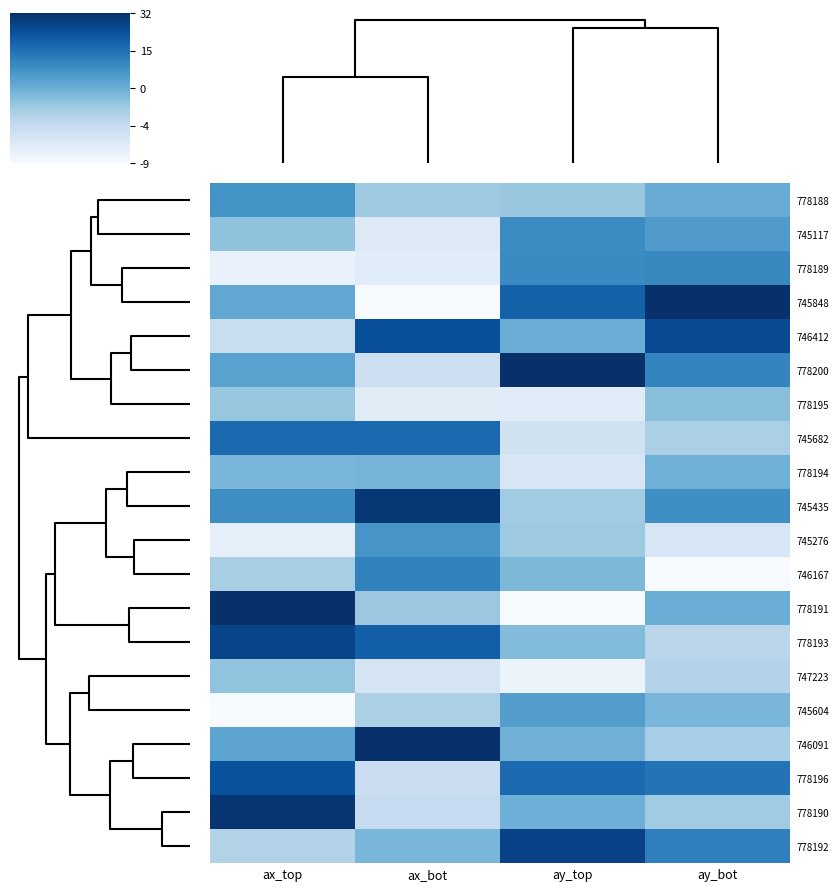

Reading right to left, list all the values displayed in this chart.

778188: ay_bot=0.5	ay_top=0.4	ax_bot=0.4	ax_top=0.6
745117: ay_bot=0.6	ay_top=0.6	ax_bot=0.1	ax_top=0.4
778189: ay_bot=0.7	ay_top=0.6	ax_bot=0.1	ax_top=0.1
745848: ay_bot=1.0	ay_top=0.8	ax_bot=0.0	ax_top=0.5
746412: ay_bot=0.9	ay_top=0.5	ax_bot=0.9	ax_top=0.2
778200: ay_bot=0.7	ay_top=1.0	ax_bot=0.2	ax_top=0.6
778195: ay_bot=0.4	ay_top=0.1	ax_bot=0.1	ax_top=0.4
745682: ay_bot=0.3	ay_top=0.2	ax_bot=0.8	ax_top=0.8
778194: ay_bot=0.5	ay_top=0.2	ax_bot=0.5	ax_top=0.5
745435: ay_bot=0.6	ay_top=0.4	ax_bot=1.0	ax_top=0.6
745276: ay_bot=0.2	ay_top=0.4	ax_bot=0.6	ax_top=0.1
746167: ay_bot=0.0	ay_top=0.5	ax_bot=0.7	ax_top=0.3
778191: ay_bot=0.5	ay_top=0.0	ax_bot=0.4	ax_top=1.0
778193: ay_bot=0.3	ay_top=0.4	ax_bot=0.8	ax_top=0.9
747223: ay_bot=0.3	ay_top=0.1	ax_bot=0.2	ax_top=0.4
745604: ay_bot=0.5	ay_top=0.6	ax_bot=0.3	ax_top=0.0
746091: ay_bot=0.3	ay_top=0.5	ax_bot=1.0	ax_top=0.5
778196: ay_bot=0.7	ay_top=0.8	ax_bot=0.2	ax_top=0.9
778190: ay_bot=0.4	ay_top=0.5	ax_bot=0.2	ax_top=1.0
778192: ay_bot=0.7	ay_top=0.9	ax_bot=0.5	ax_top=0.3